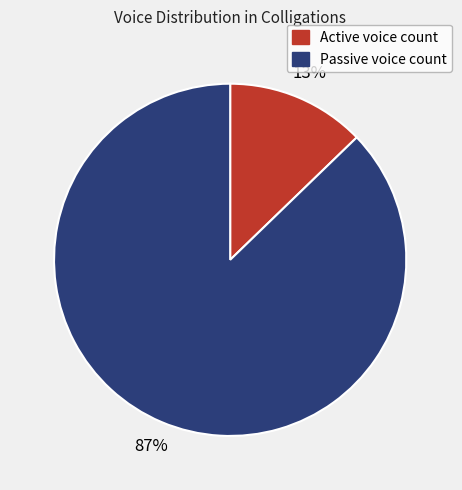

To the nearest percent, what is the difference between the largest and smallest slice percentages?

74%